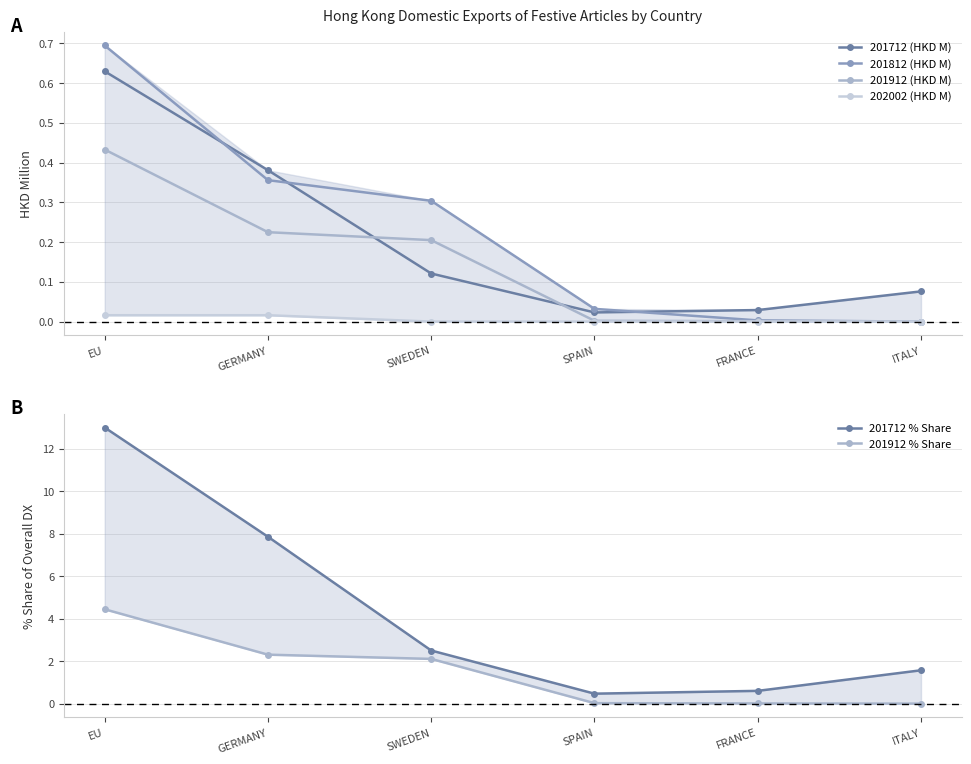

Which series has the largest total across all categories?

201712 % Share